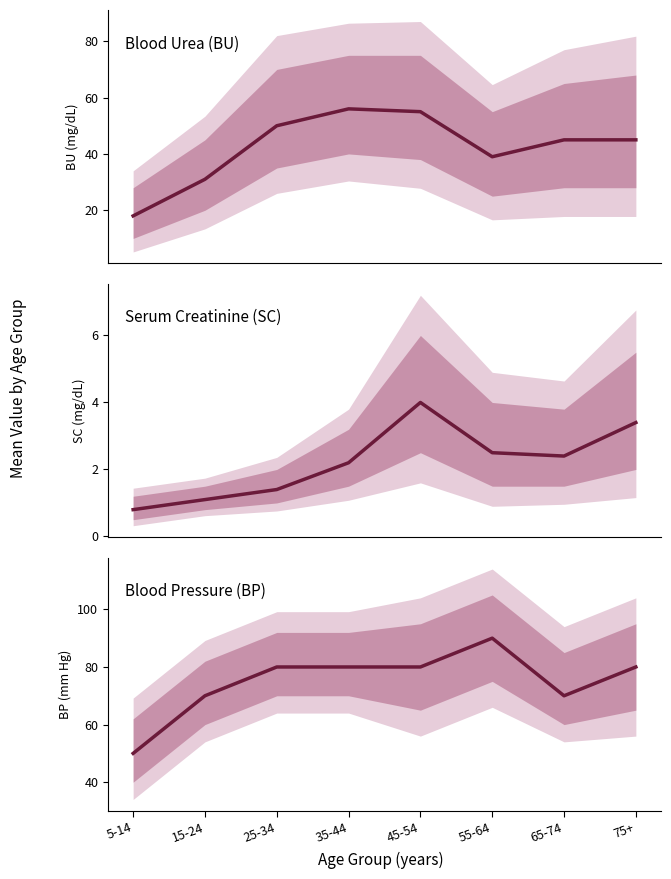

What are all the series names shown in the legend?

BU, SC, BP